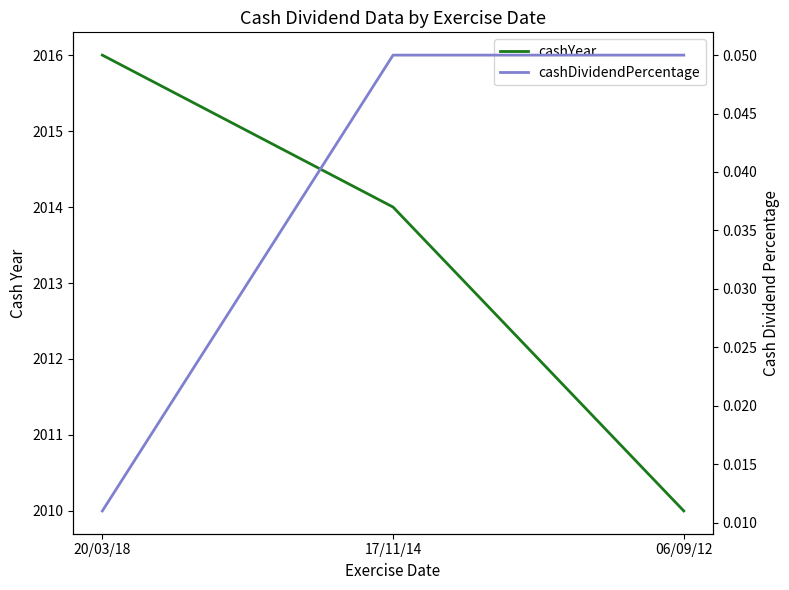

Which series has the widest spread of values?

cashYear